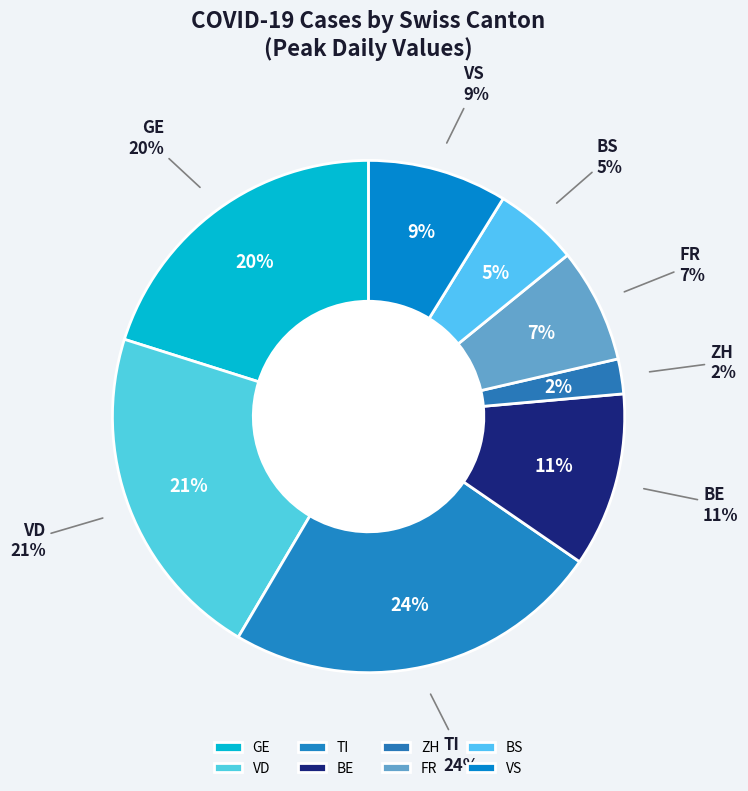

The 2020-03-06 slice represents 17% of the pie. True or false?

False